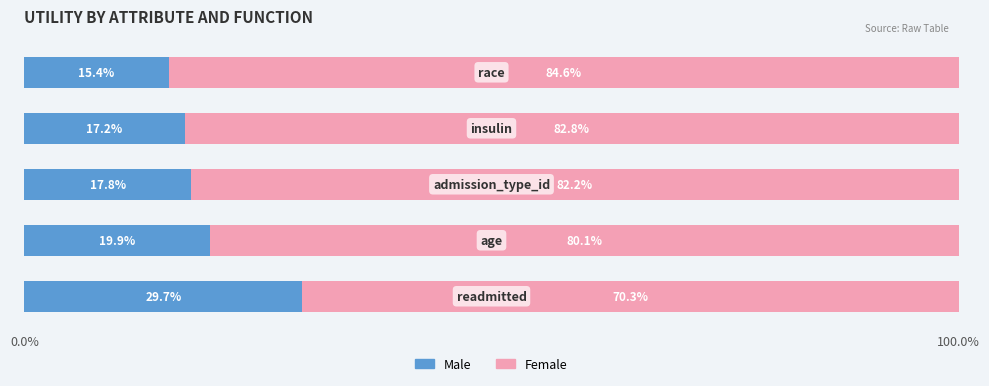

What is the lowest value of the Male series?

15.4